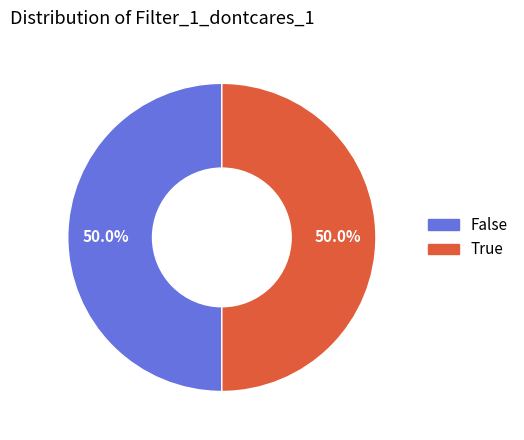

To the nearest percent, what is the difference between the False and True slice percentages?

0%